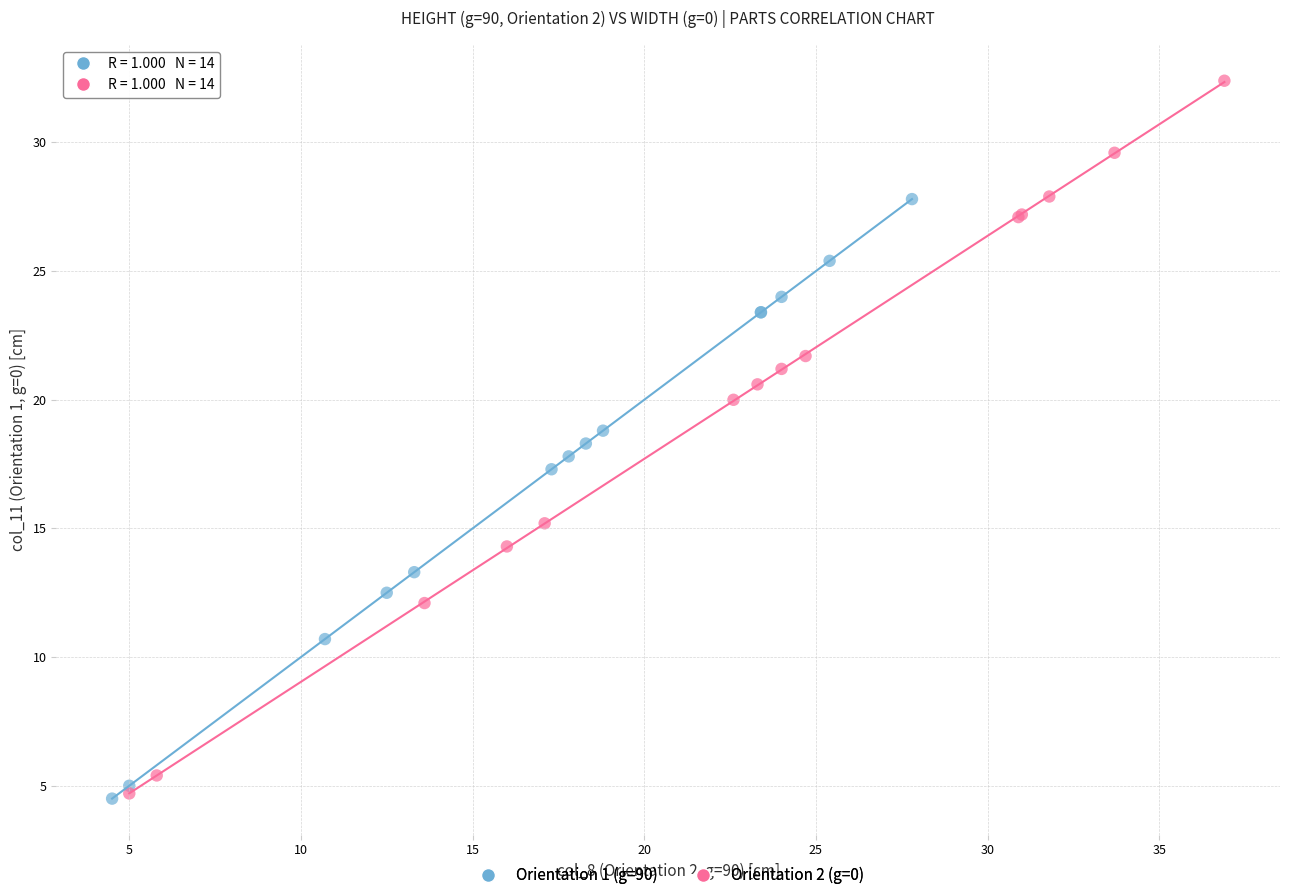

Which series contains the highest Y value?

Orientation 2 (g=0)